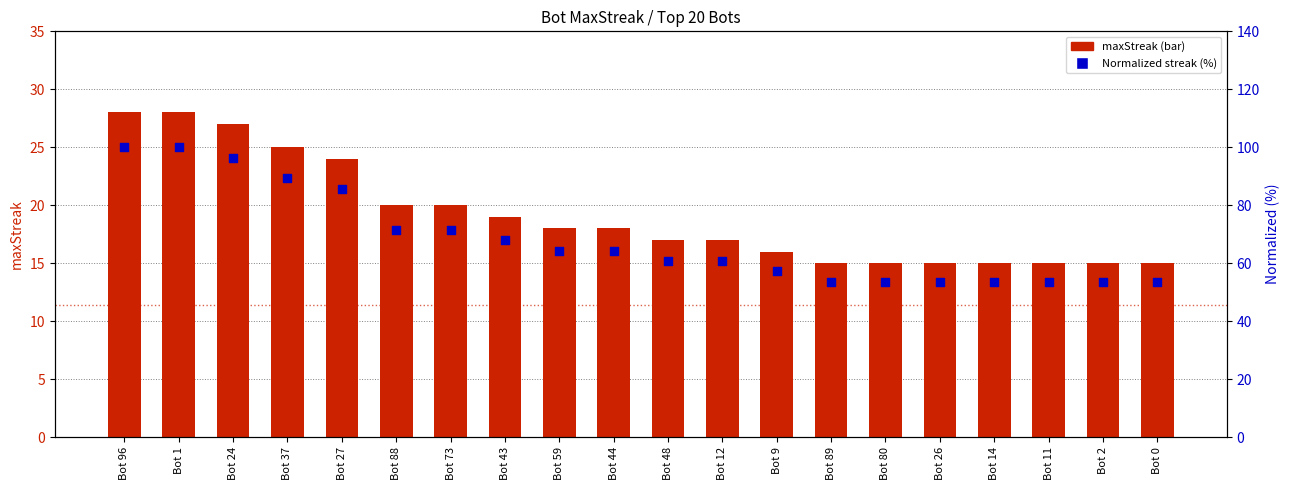

Which series reaches the maximum Y coordinate?

Normalized MaxStreak (%)